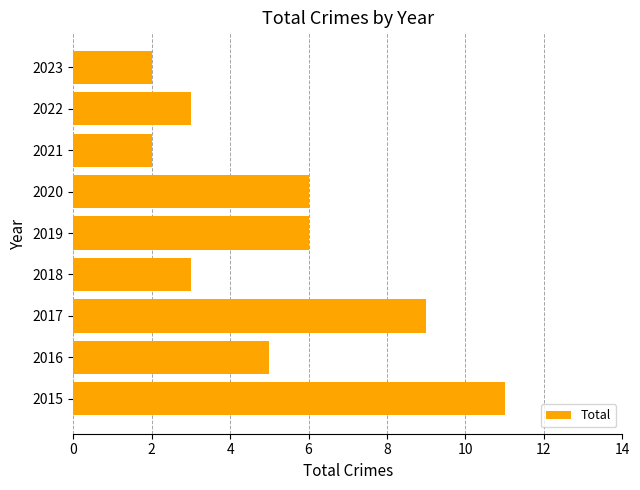

What value does the data have at 2017?

9